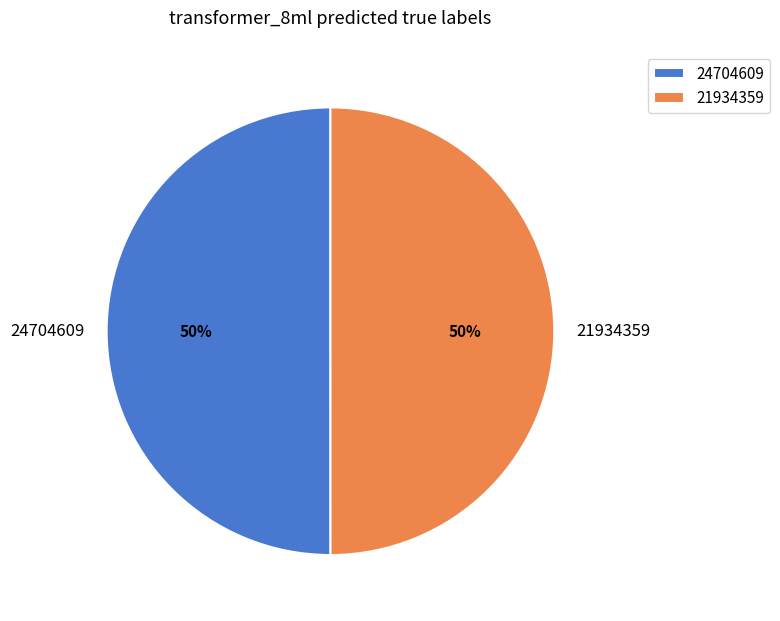

The 24704609 slice represents 37% of the pie. True or false?

False